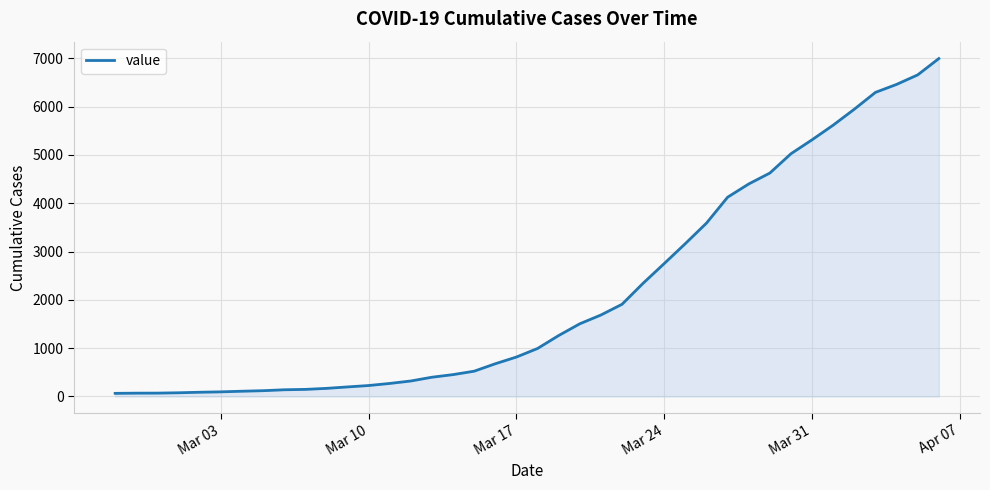

What is the difference between the maximum and minimum values?

6931